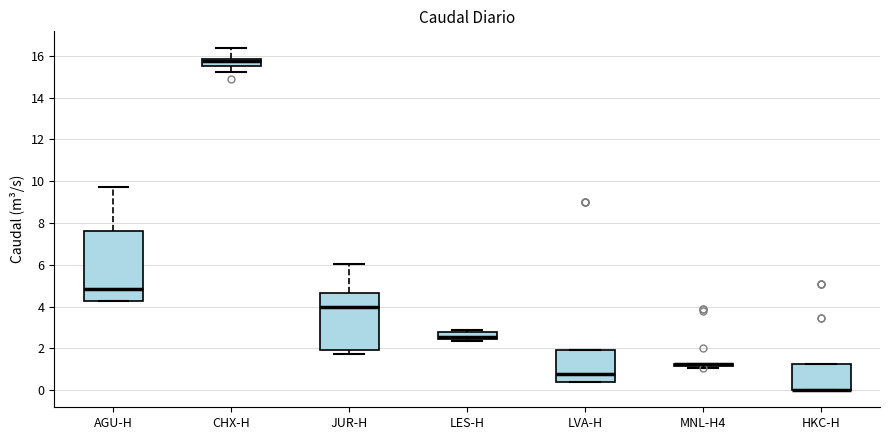

Reading left to right, transcribe this box plot: for each box, give where its median line is, the range the box spans, and where its two whiskers end, as read against the y-axis. The values are not printed on the chart, so give them approximately, as read against the axis.

AGU-H: median 4.8, box 4.2 to 7.6, whiskers 4.2 to 9.8
CHX-H: median 15.8 (inside the box), box 15.6 to 15.8, whiskers 15.2 to 16.4
JUR-H: median 4.0, box 2.0 to 4.6, whiskers 1.8 to 6.0
LES-H: median 2.6, box 2.4 to 2.8, whiskers 2.4 (just below the box's lower edge) to 2.8 (just above the box's upper edge)
LVA-H: median 0.8, box 0.4 to 2.0, whiskers 0.4 to 2.0
MNL-H4: box collapsed to a line at 1.2, whiskers 1.0 to 1.2
HKC-H: median 0.0 (drawn on the box's lower edge), box 0.0 to 1.2, whiskers 0.0 to 1.2